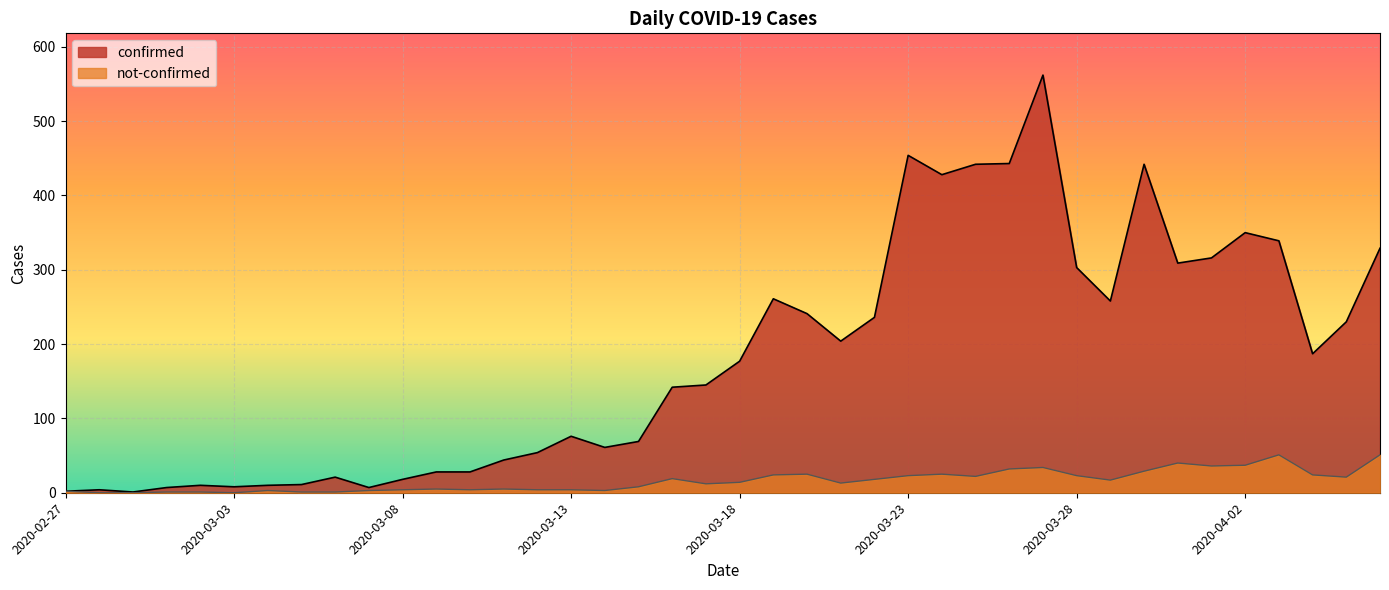

Which series has the largest range (max minus min)?

confirmed